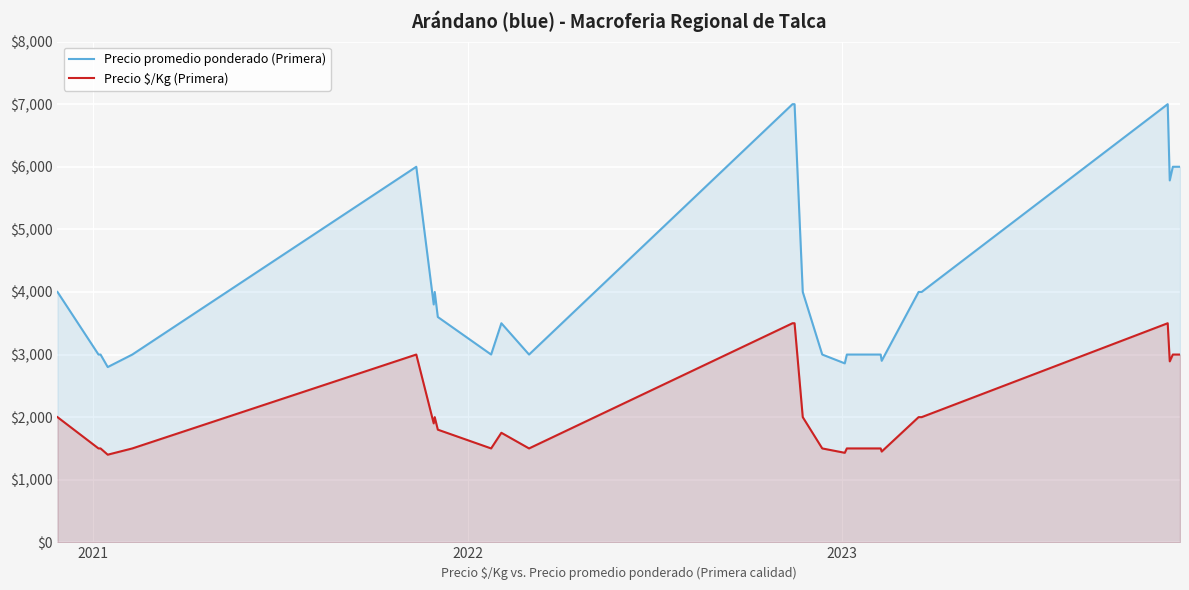

What are all the series names shown in the legend?

Precio promedio ponderado (Primera), Precio $/Kg (Primera)